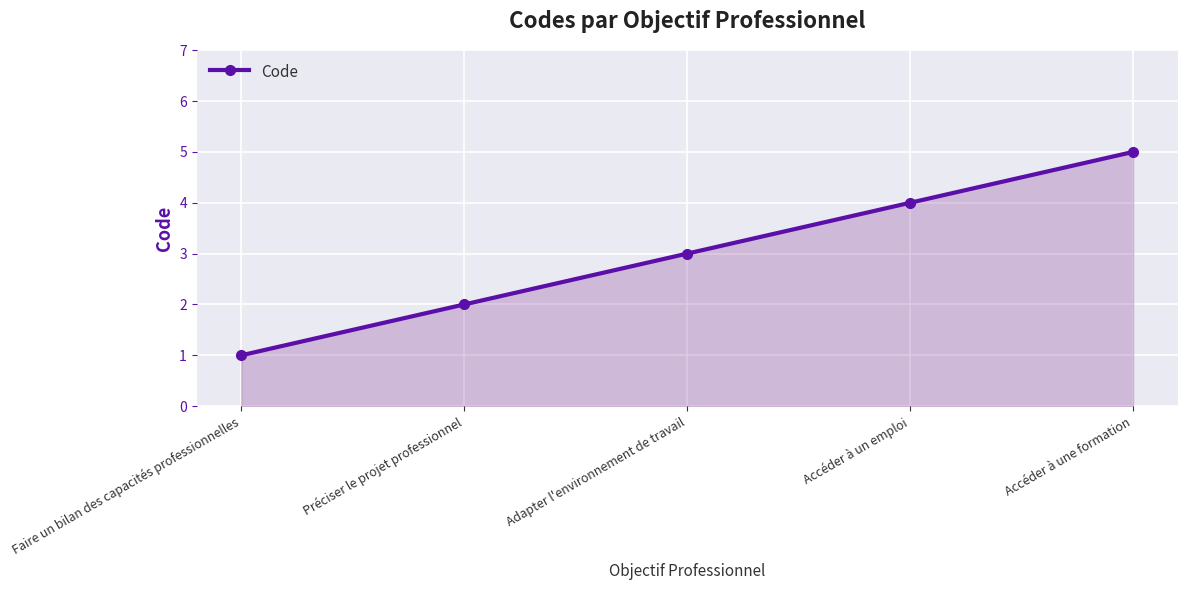

What is the sum of all values?

15